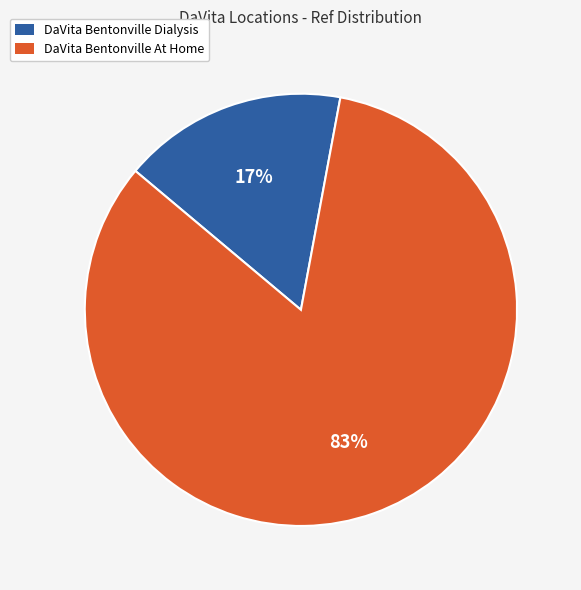

Between DaVita Bentonville At Home and DaVita Bentonville Dialysis, which is larger?

DaVita Bentonville At Home